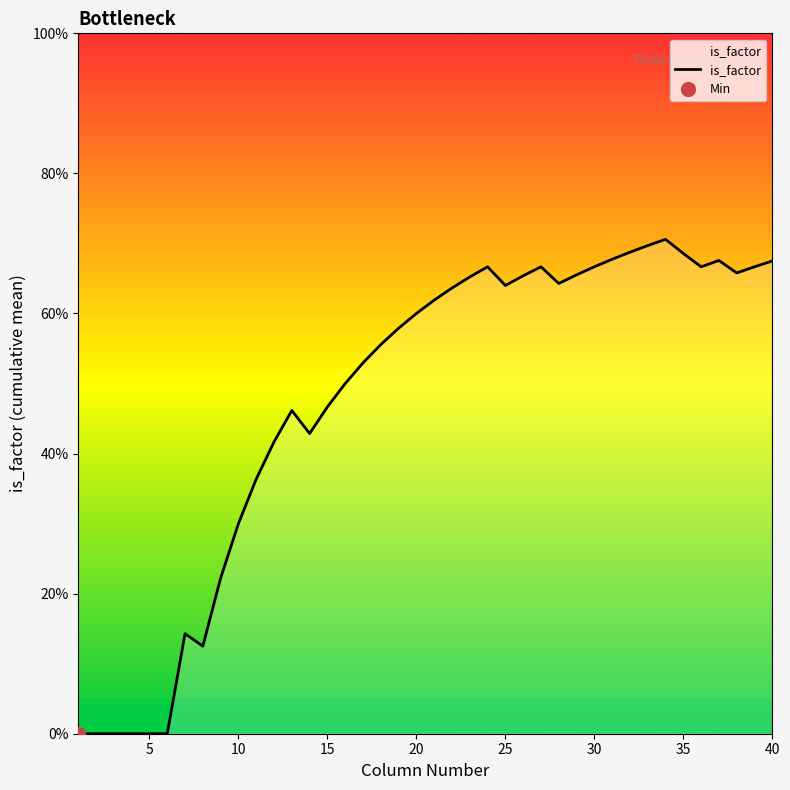

Reading left to right, transcribe all the data shown in this chart.

0.0	0.0	0.0	0.0	0.0	0.0	0.1	0.1	0.2	0.3	0.4	0.4	0.5	0.4	0.5	0.5	0.5	0.6	0.6	0.6	0.6	0.6	0.7	0.7	0.6	0.7	0.7	0.6	0.7	0.7	0.7	0.7	0.7	0.7	0.7	0.7	0.7	0.7	0.7	0.7